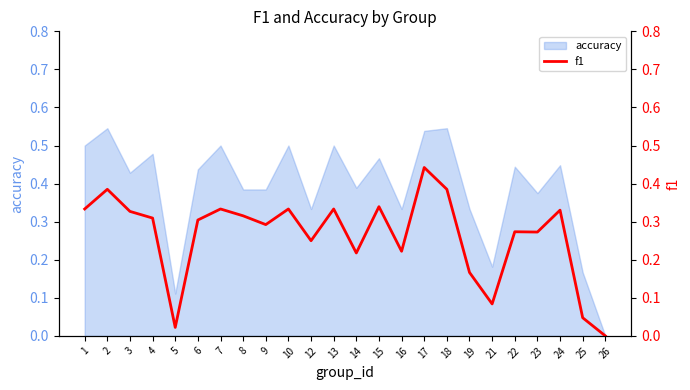

Reading left to right, what are all the values shown in this chart?

1=0.3	2=0.4	3=0.3	4=0.3	5=0.0	6=0.3	7=0.3	8=0.3	9=0.3	10=0.3	12=0.2	13=0.3	14=0.2	15=0.3	16=0.2	17=0.4	18=0.4	19=0.2	21=0.1	22=0.3	23=0.3	24=0.3	25=0.0	26=0.0